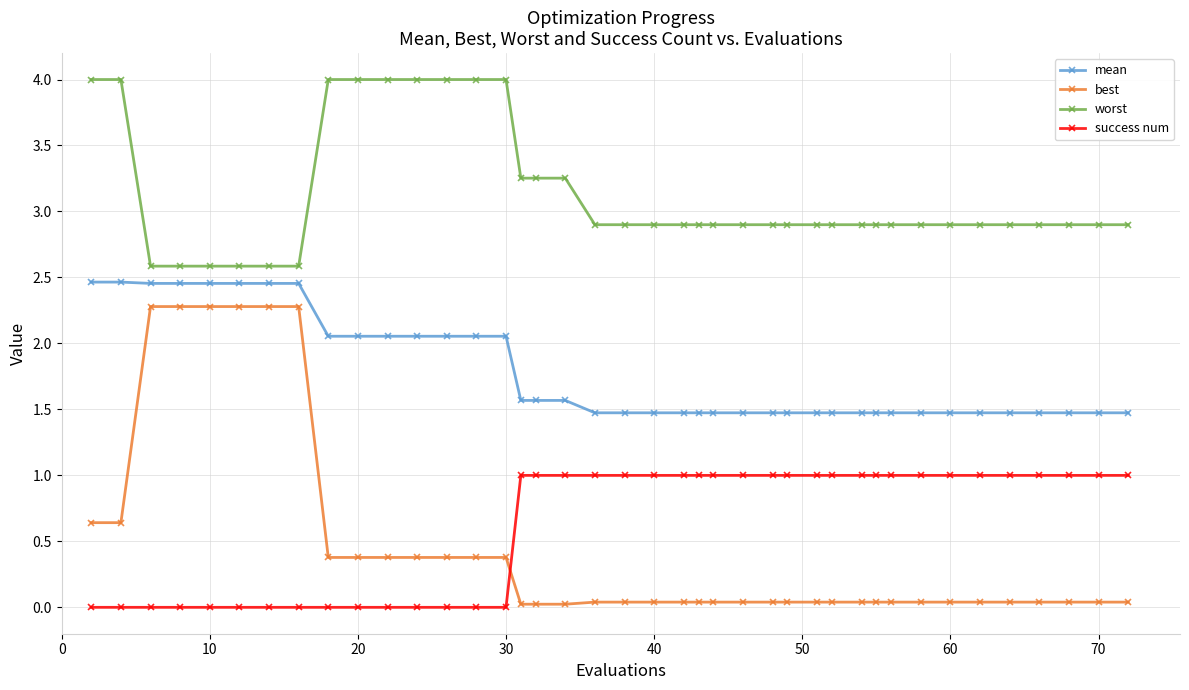

What is the average value of the success num series?

0.6